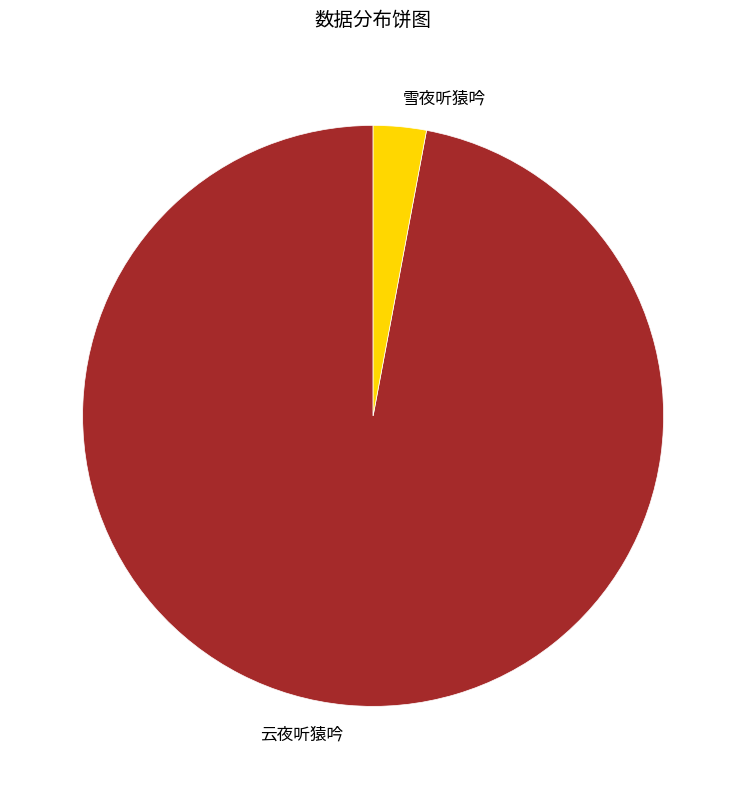

Between 云夜听猿吟 and 雪夜听猿吟, which is larger?

云夜听猿吟